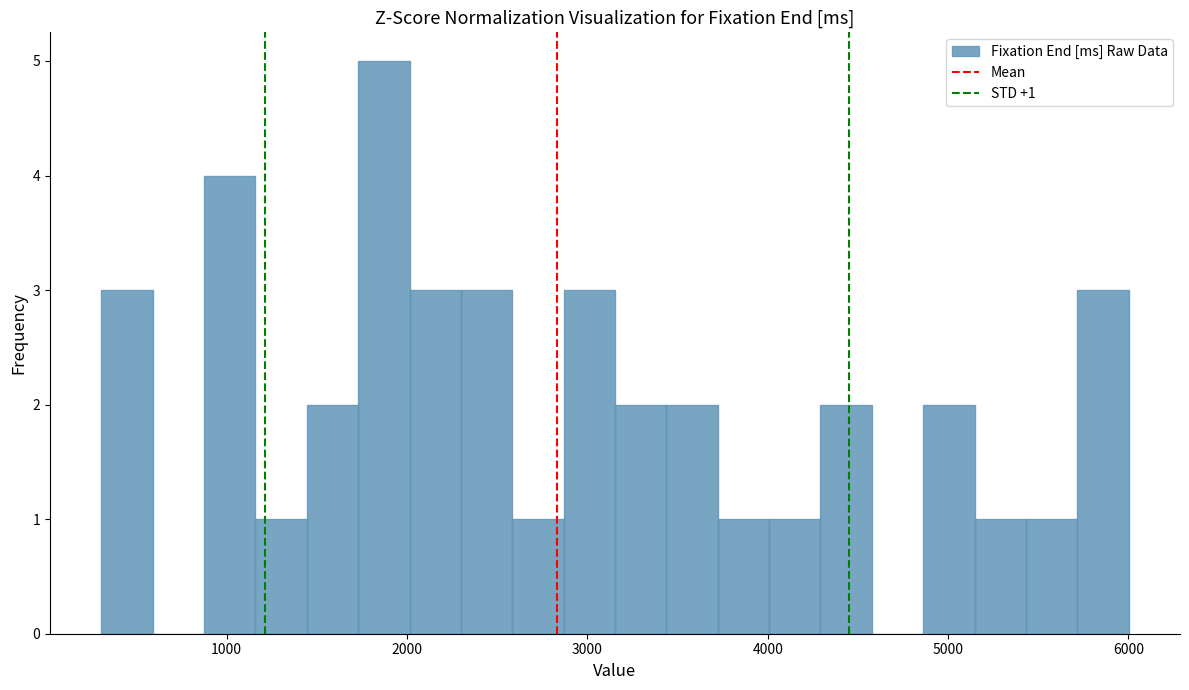

Around what value on the x-axis is the tallest bar? Give the approximate position of its centre, as read against the axis.

1900